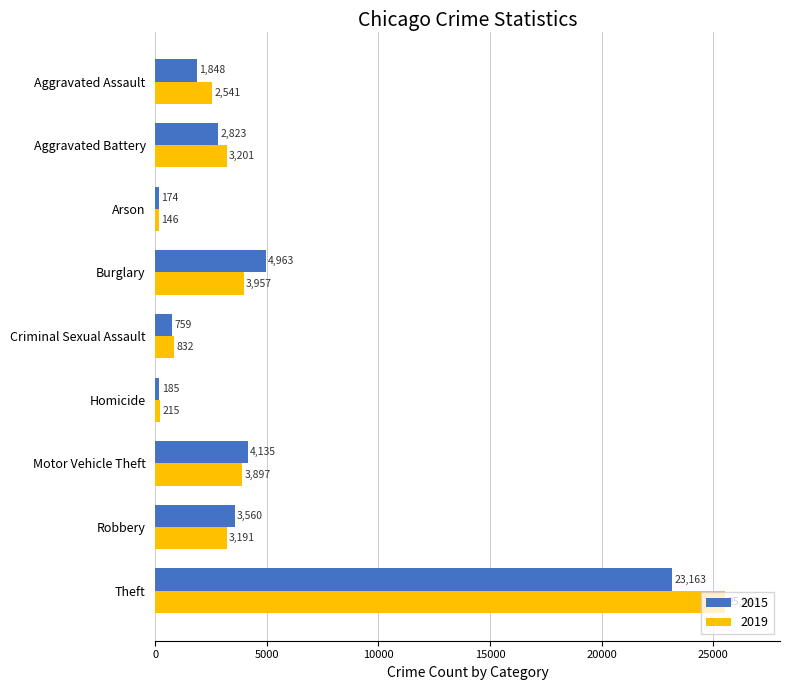

Rank the series by their maximum value, from highest to lowest.

2019, 2015